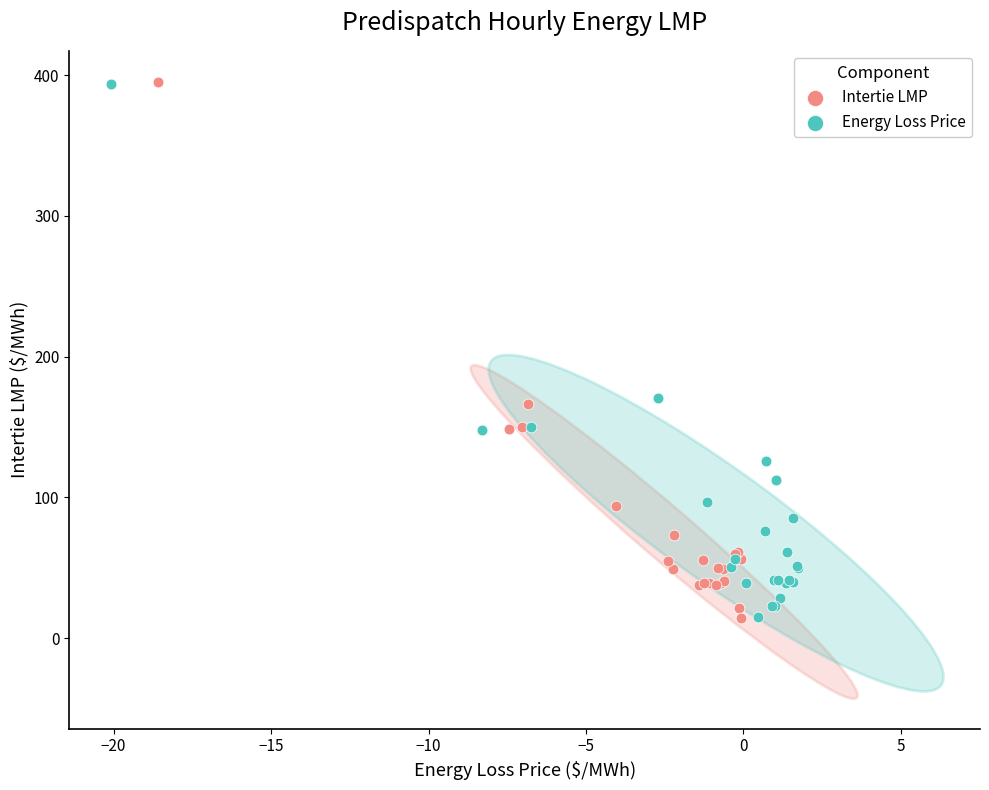

What are all the series names shown in the legend?

Intertie LMP, Energy Loss Price